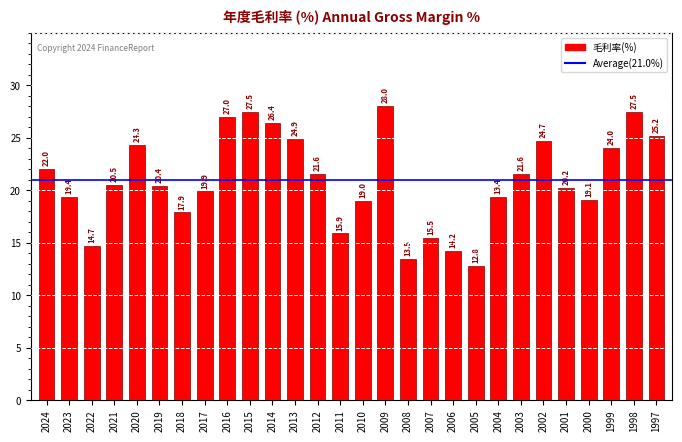

Reading left to right, extract all data points from this chart.

2024=22.0	2023=19.4	2022=14.7	2021=20.5	2020=24.3	2019=20.4	2018=17.9	2017=19.9	2016=27.0	2015=27.5	2014=26.4	2013=24.9	2012=21.6	2011=15.9	2010=19.0	2009=28.0	2008=13.5	2007=15.5	2006=14.2	2005=12.8	2004=19.4	2003=21.6	2002=24.7	2001=20.2	2000=19.1	1999=24.0	1998=27.5	1997=25.2